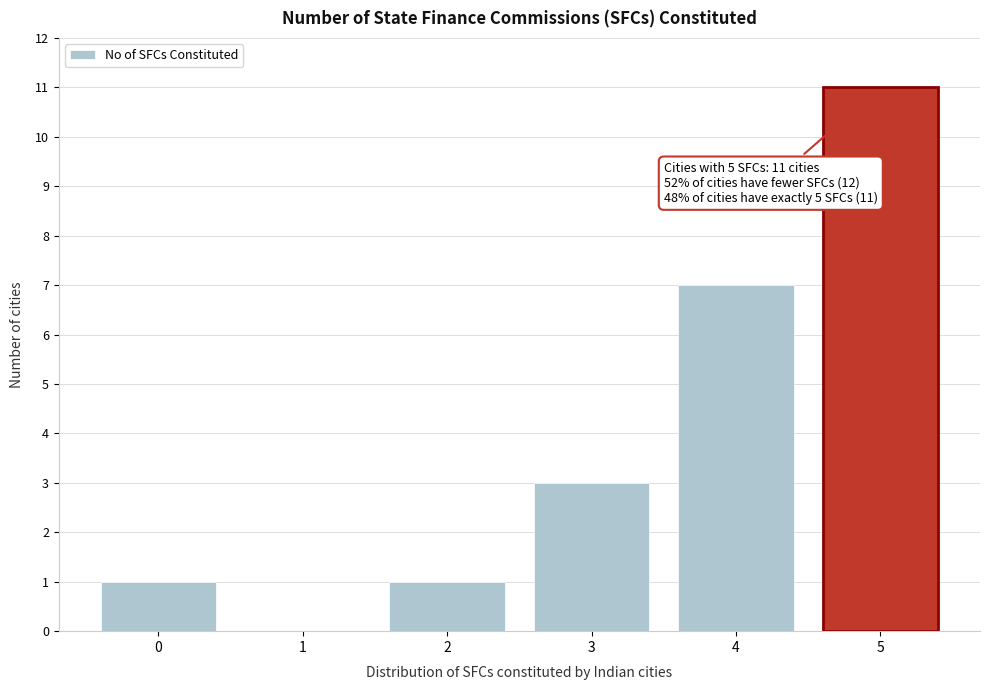

Over which range of the x-axis is the bar tallest?

4.5 to 5.5